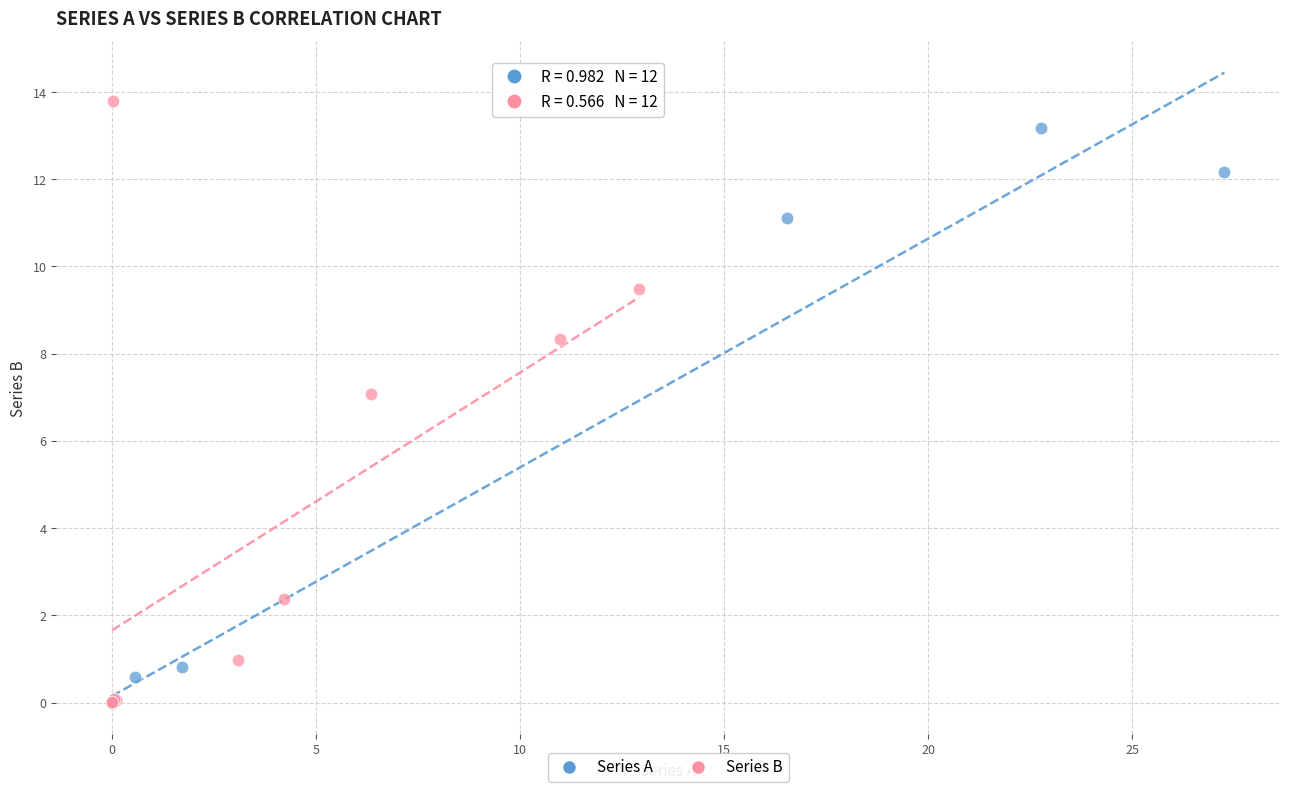

What are all the series names shown in the legend?

Series A, Series B